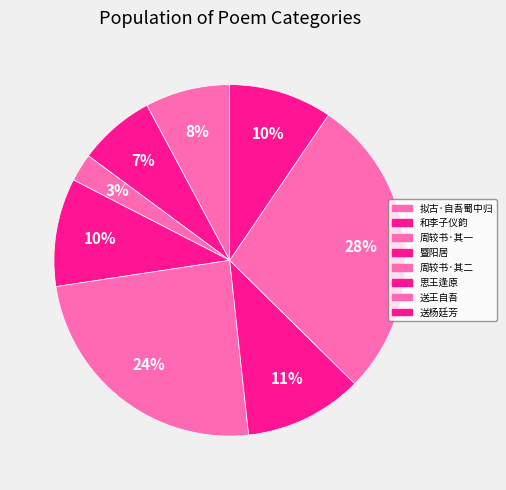

What percentage is the 拟古·自吾蜀中归 slice, to the nearest percent?

8%